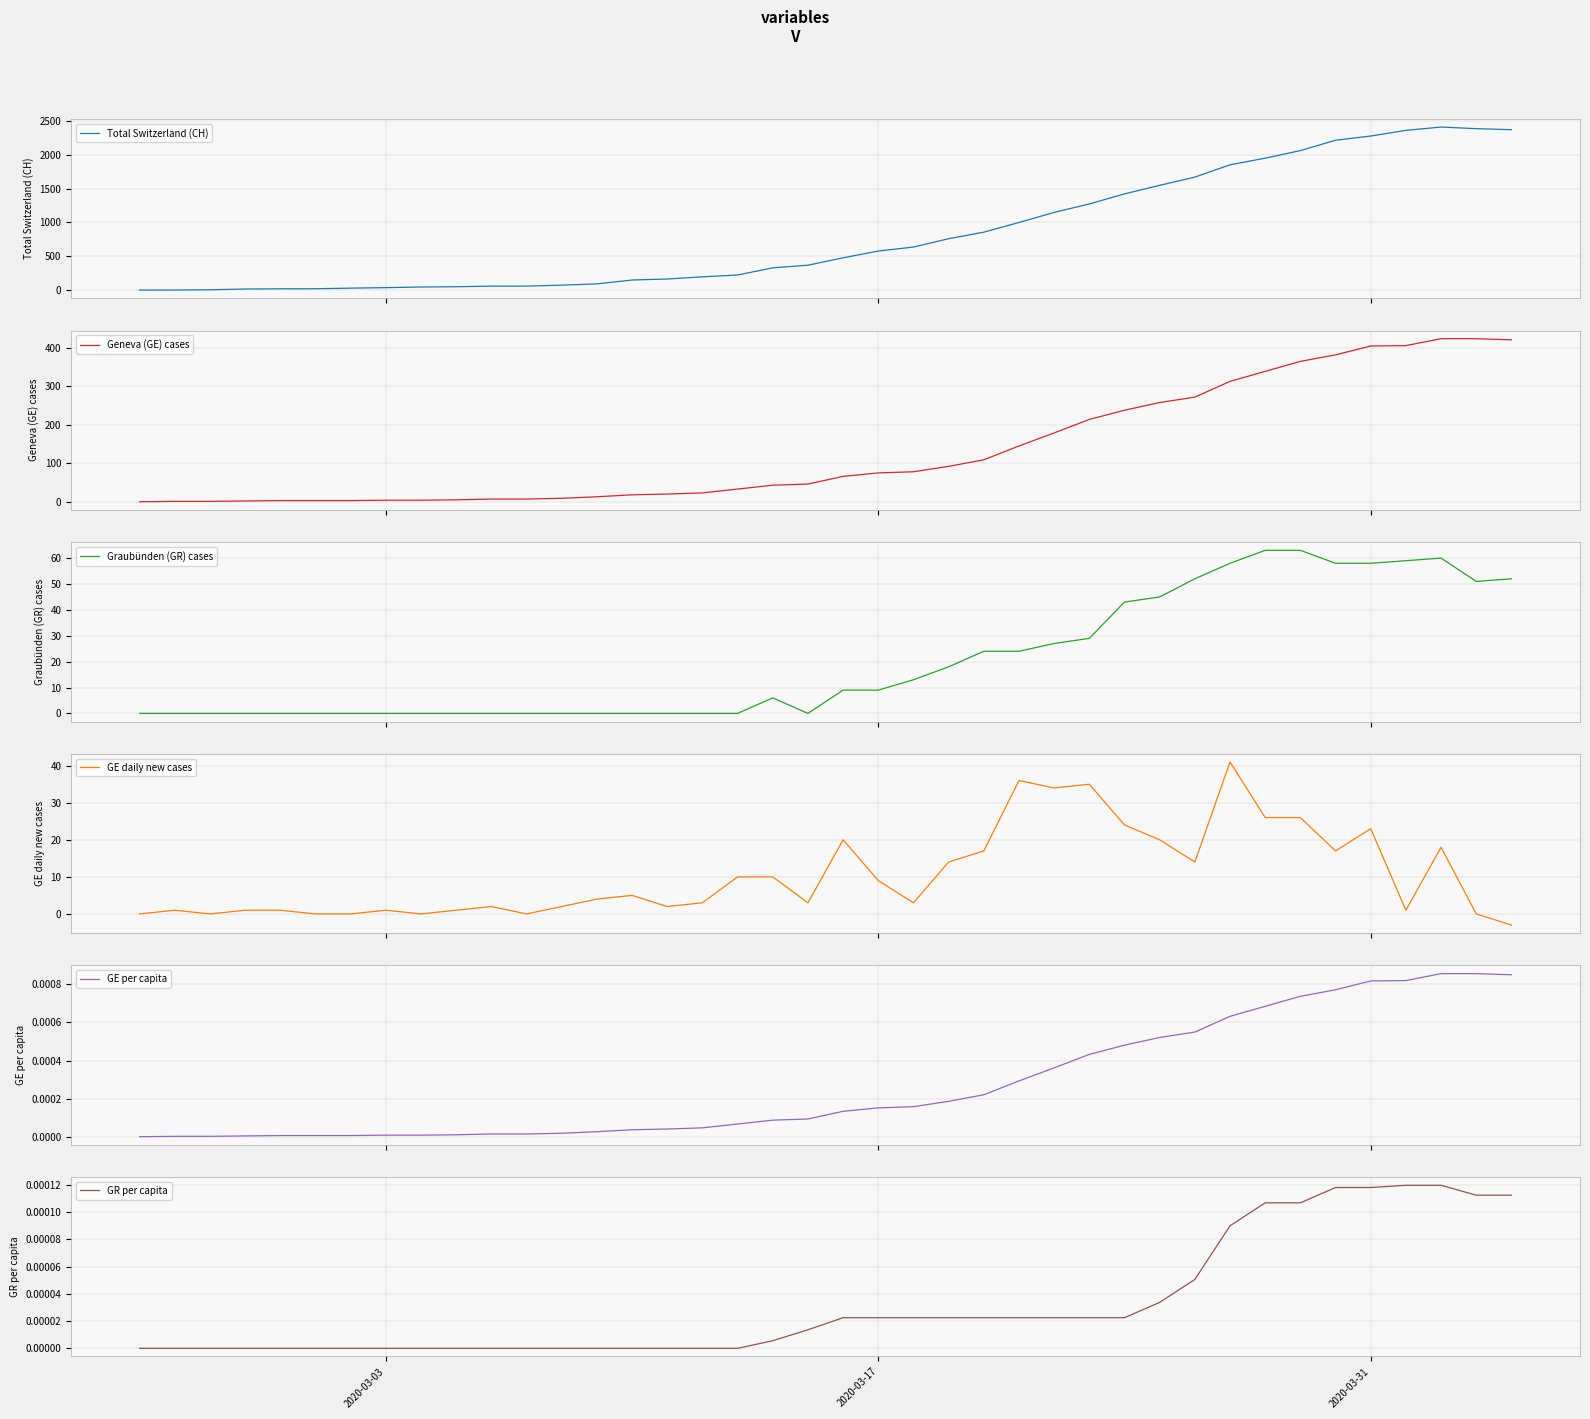

What is the highest value of the GE daily new cases series?

41